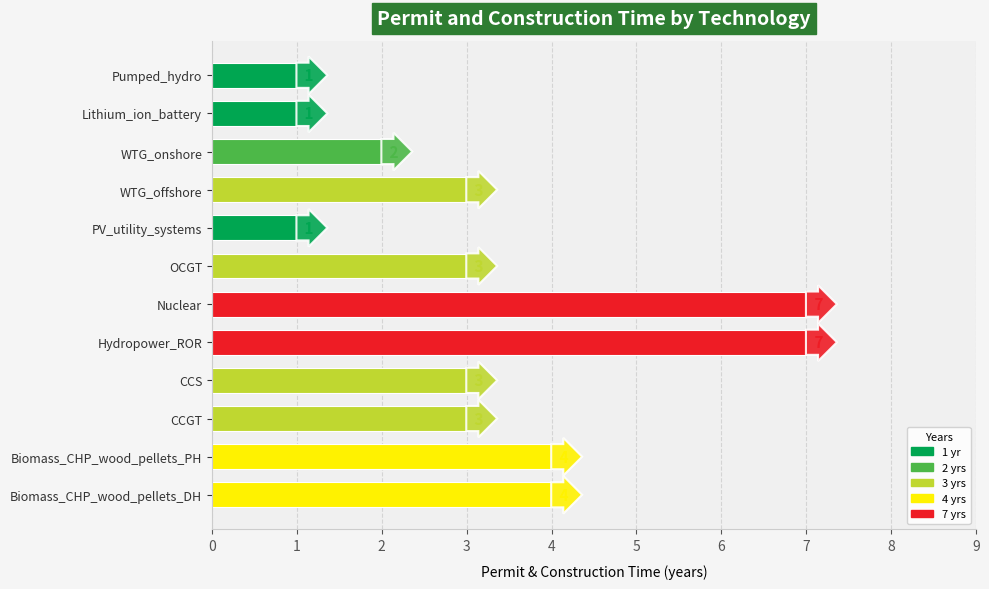

True or false: the data shows 7 at Nuclear.

True